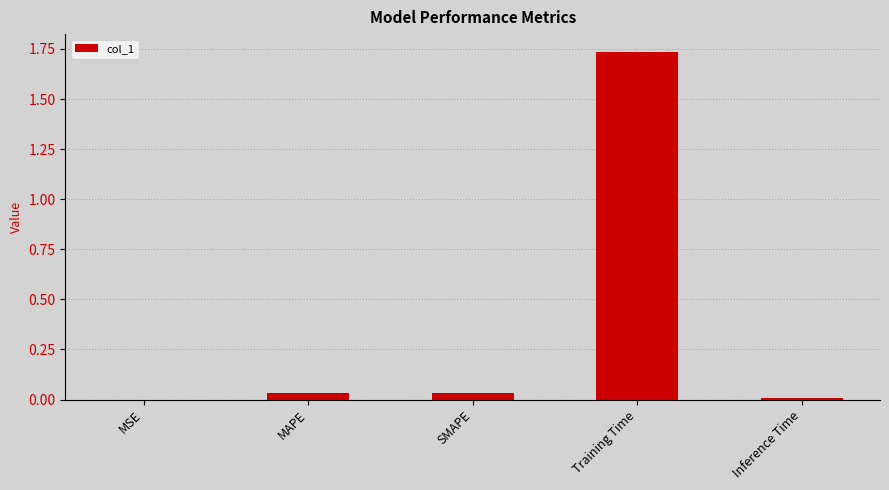

The value at MAPE is 0.1. True or false?

False